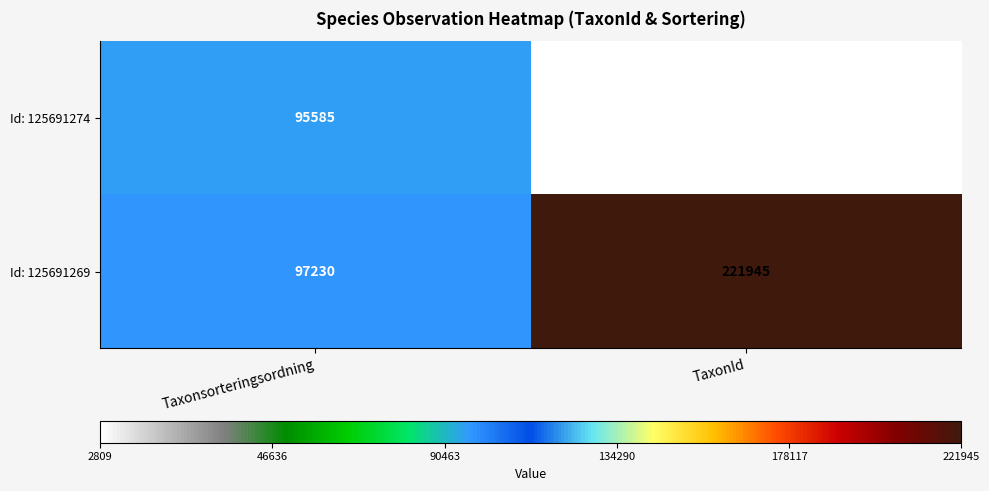

Is the value of Id: 125691274 at TaxonId greater than the value of Id: 125691269 at Taxonsorteringsordning?

No